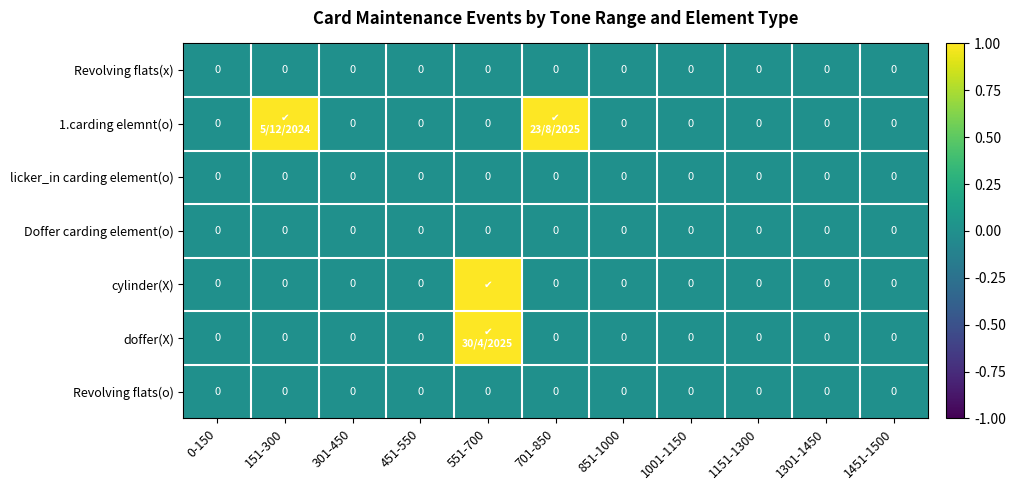

Is it true that Revolving flats(o) equals 0 at 1151-1300?

True